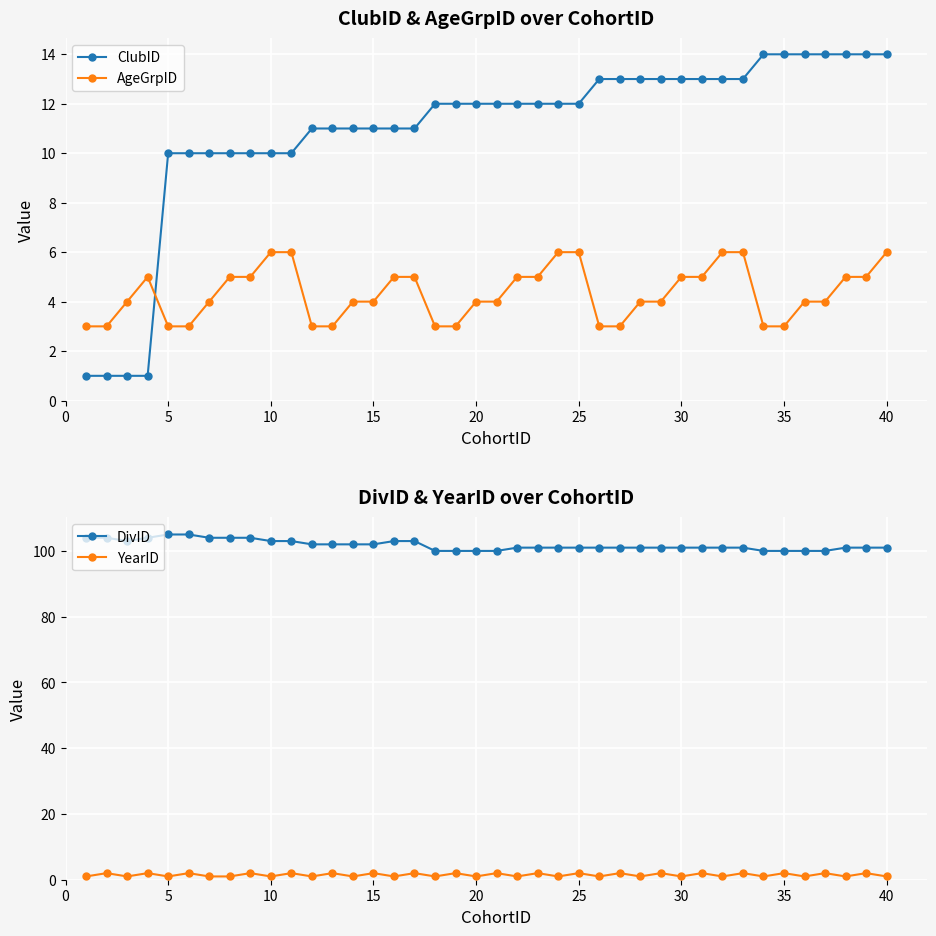

After their last crossing, which series has the higher values: AgeGrpID or ClubID?

ClubID